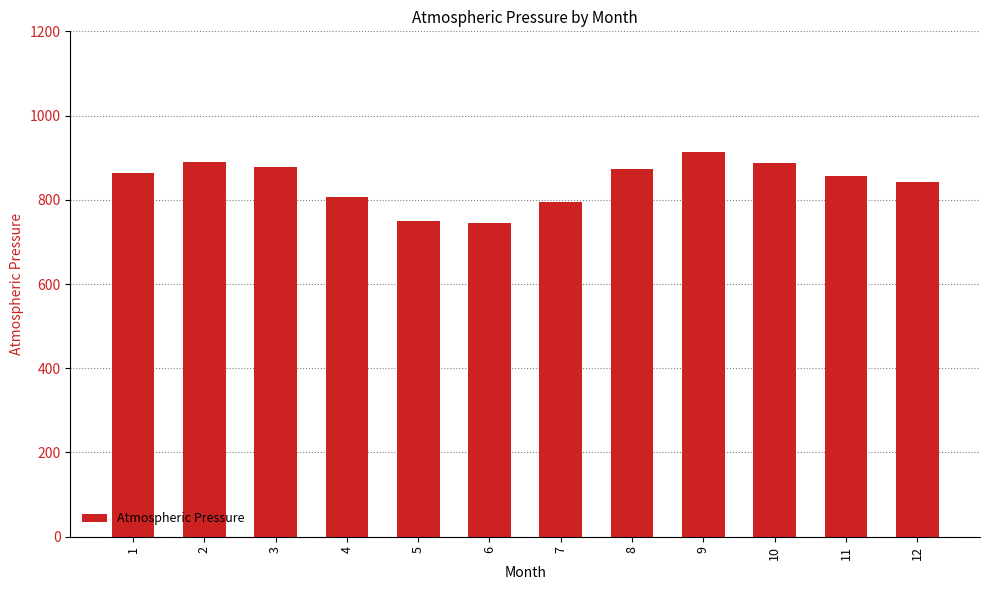

What is the greatest value displayed?

913.3